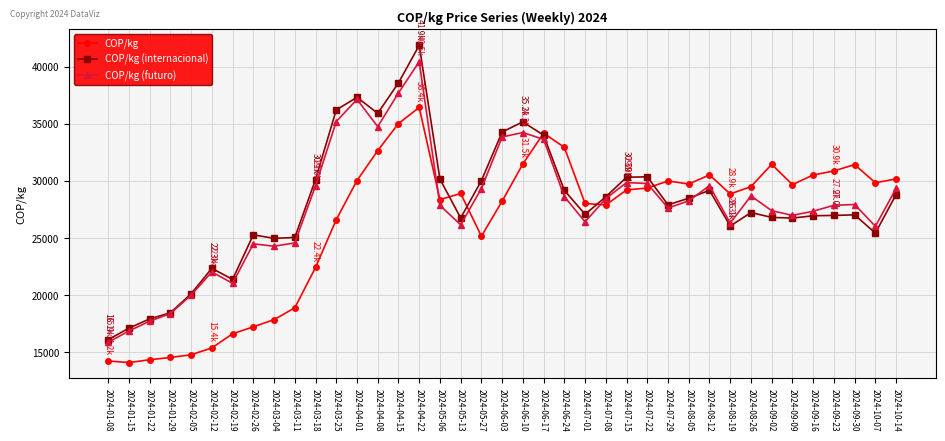

What value does the COP/kg series have at 2024-08-12?

30532.5